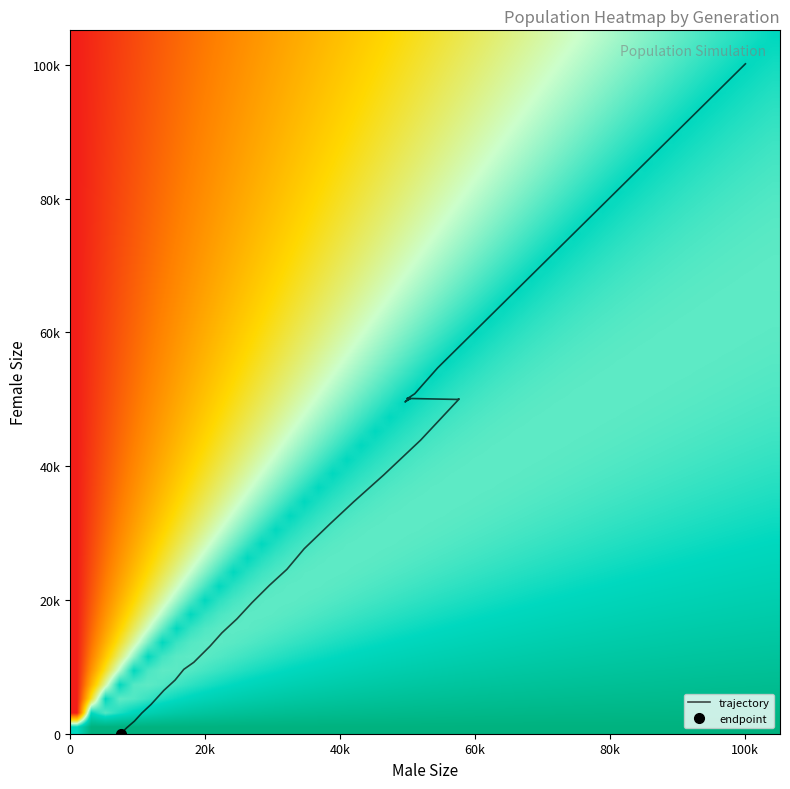

Is the value of female_size at male_size greater than the value of male_size at male_size?

No